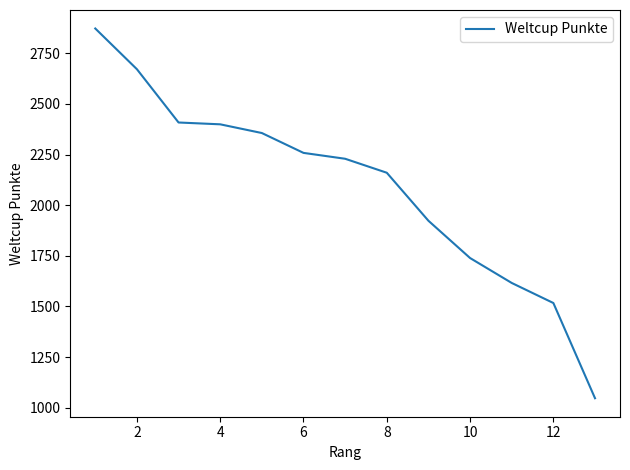

How many lines are shown in the chart?

1